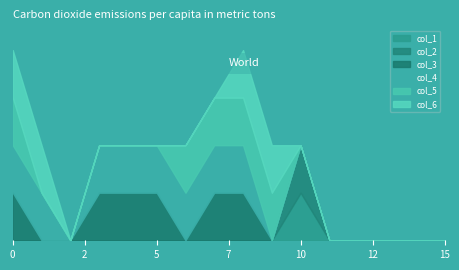

Count the number of categories in the chart.

16